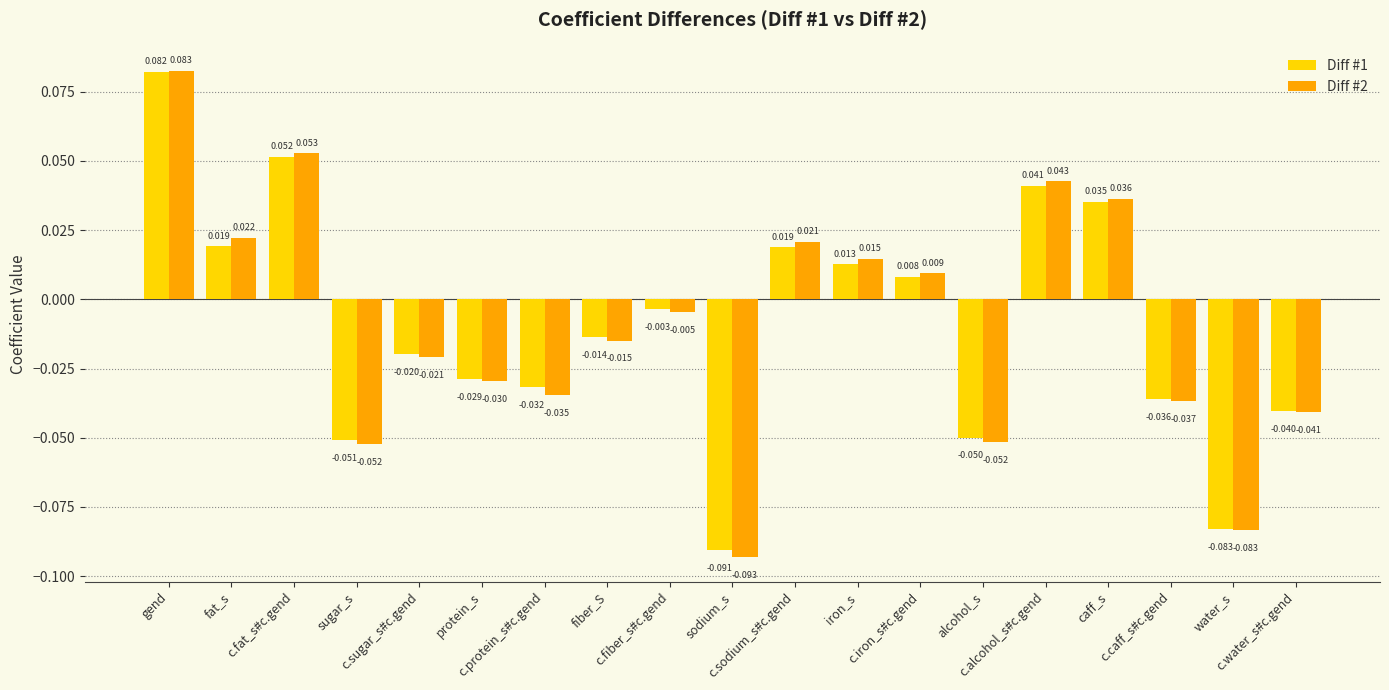

How many data points does each series have?

19